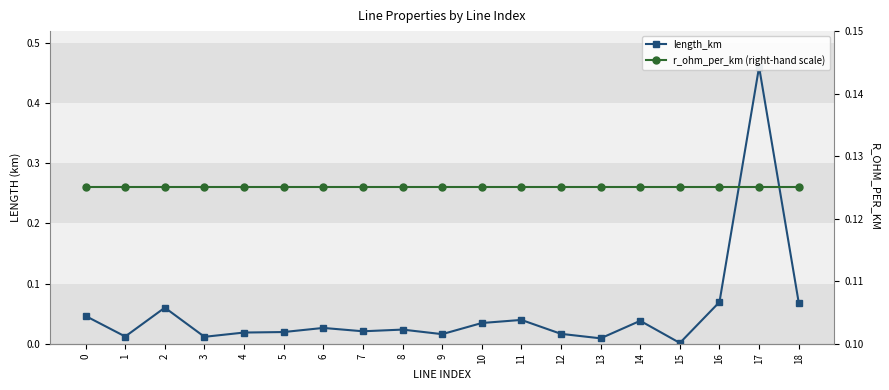

The length_km series shows 0.0 at 10. True or false?

True